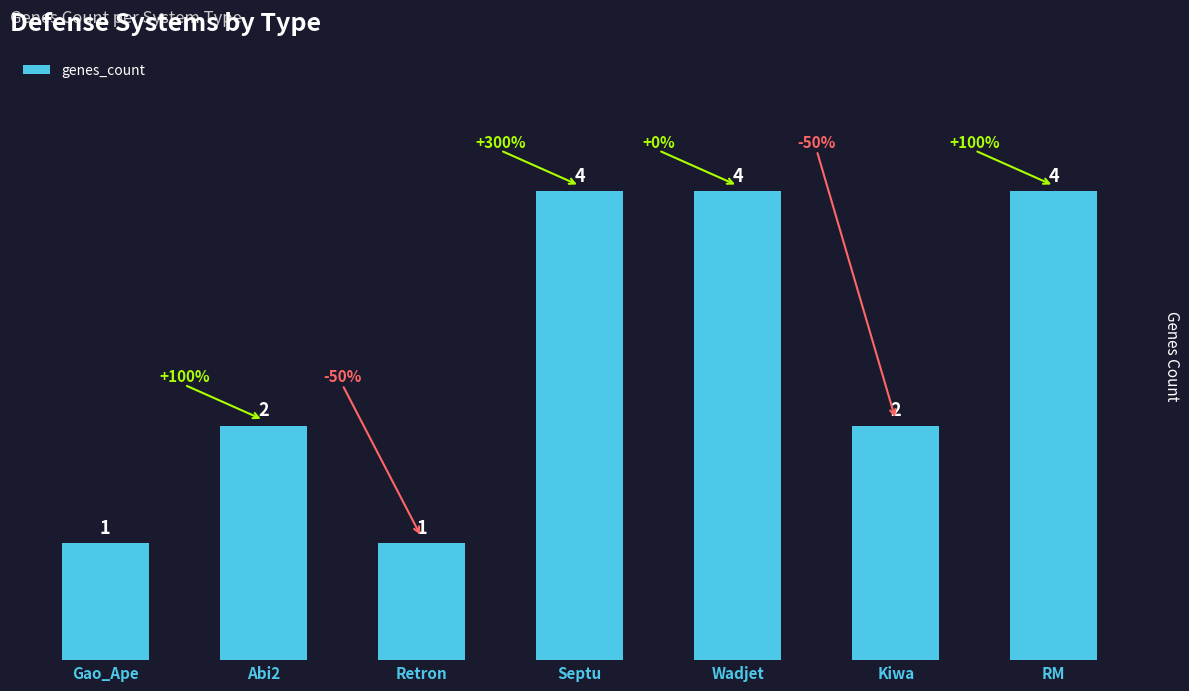

What is the greatest value displayed?

4